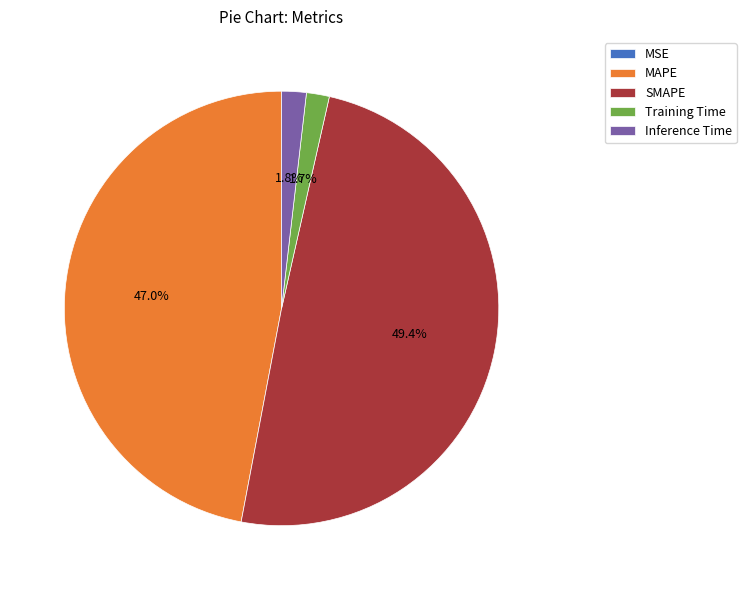

What portion of the pie excludes MAPE?

53.0%